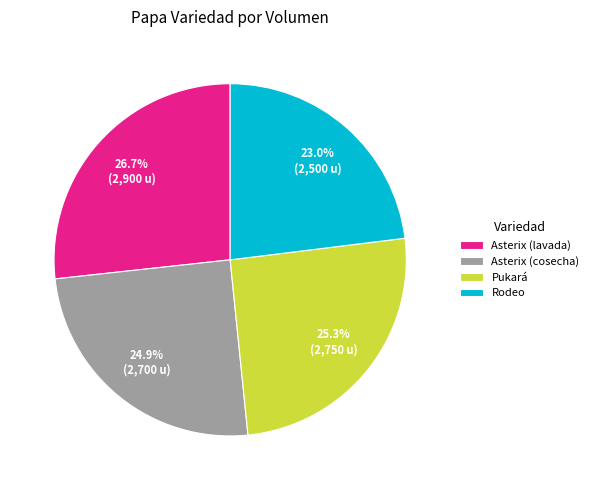

The Pukará slice represents 32% of the pie. True or false?

False